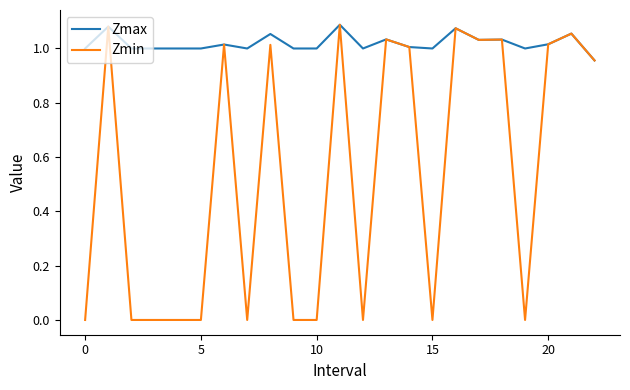

Rank the series by their average value, from highest to lowest.

Zmax, Zmin